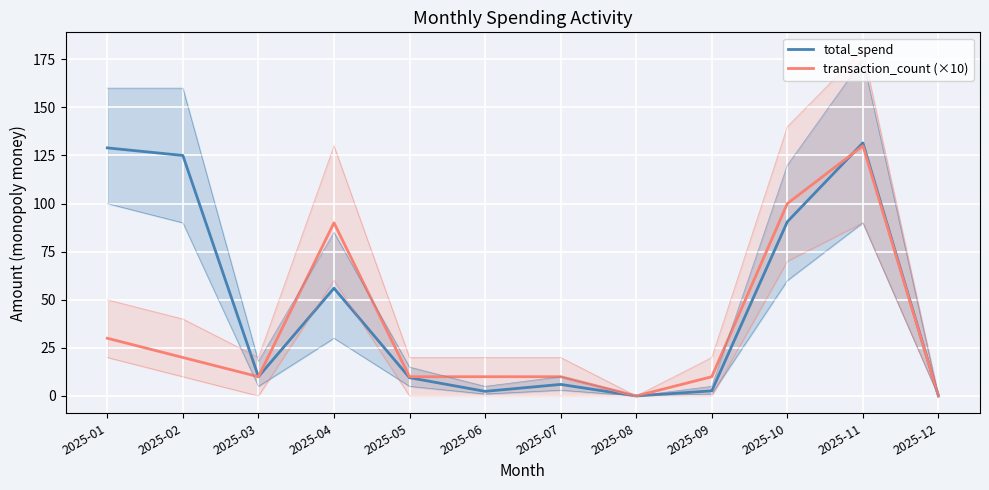

How many positive values does the total_spend series have?

10